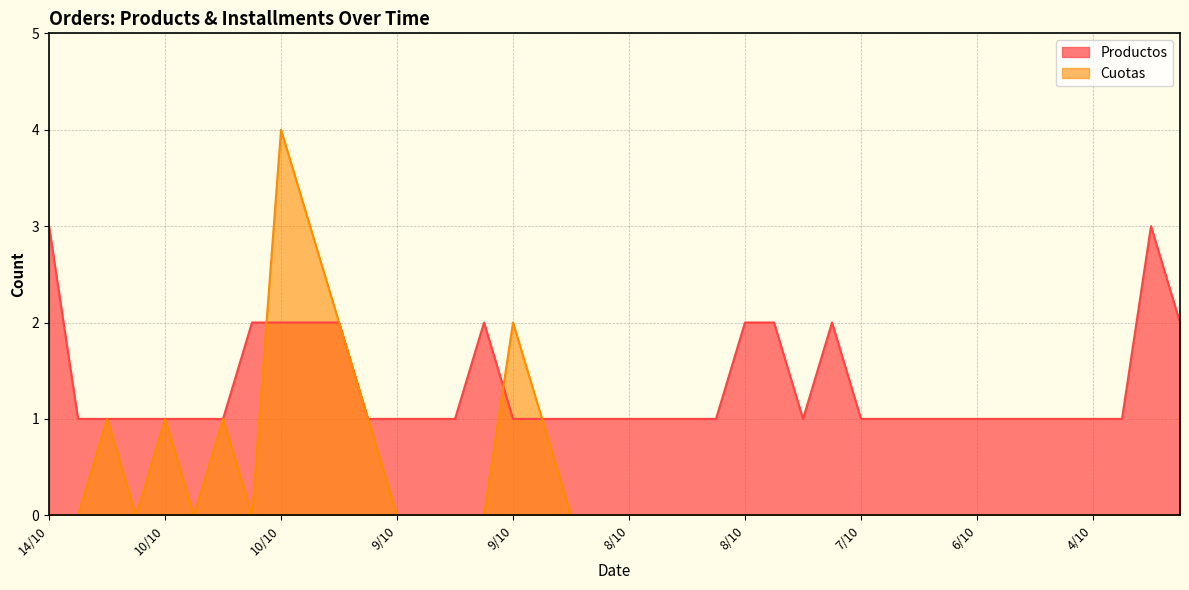

In Cuotas, how many points are lower than both neighbors (excluding endpoints)?

3